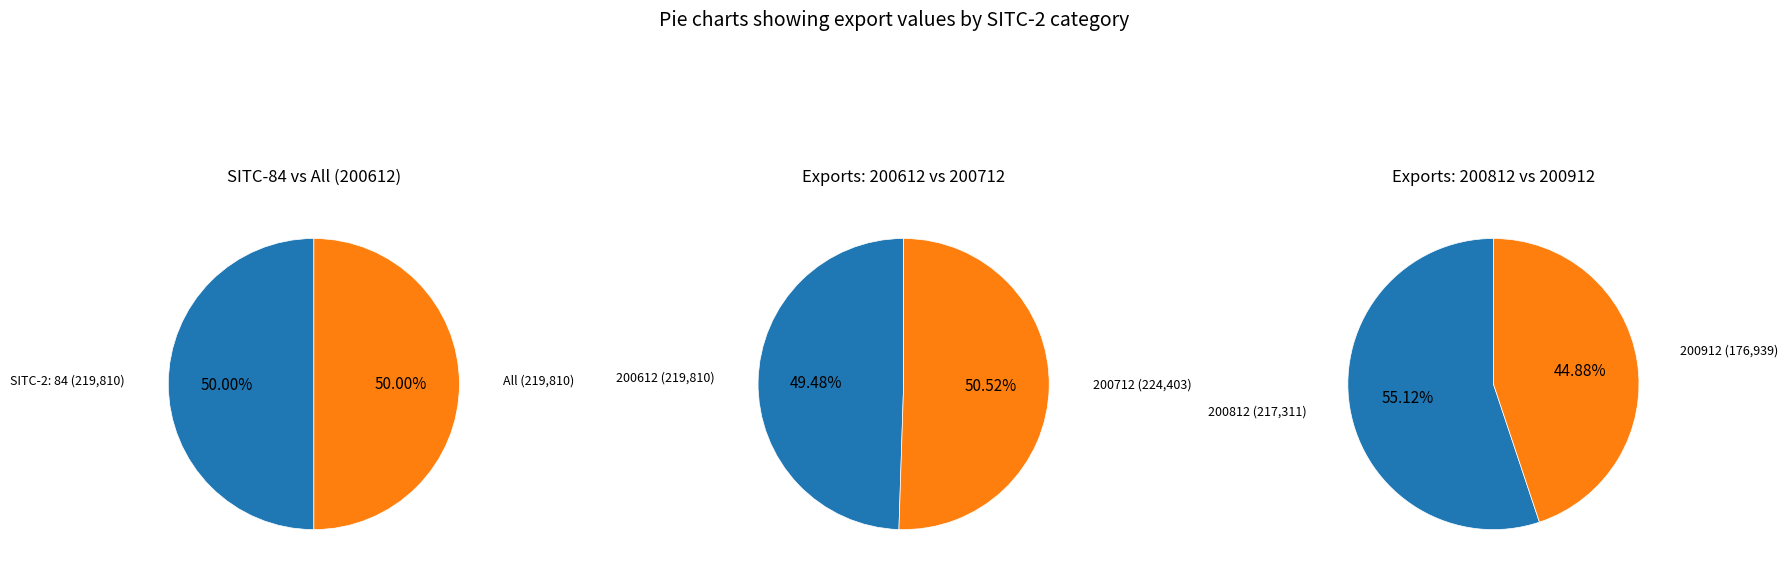

The 84 slice represents 50% of the pie. True or false?

True